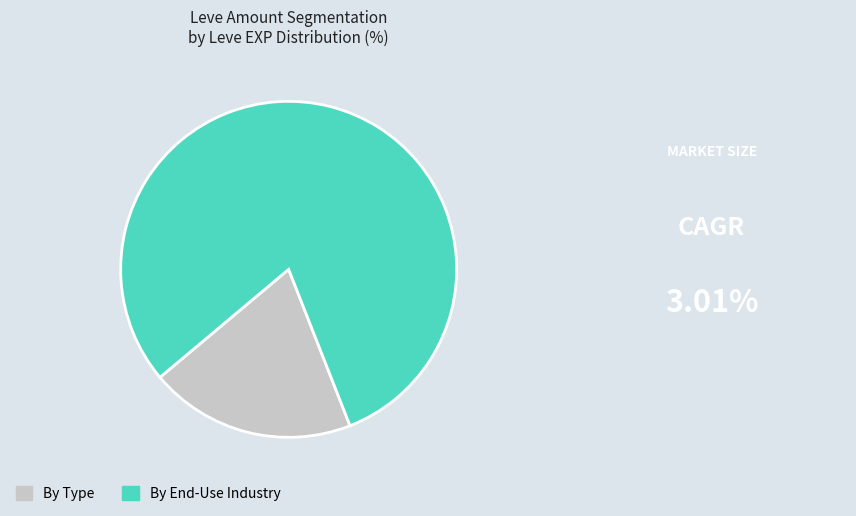

Is there a majority slice in this chart?

Yes